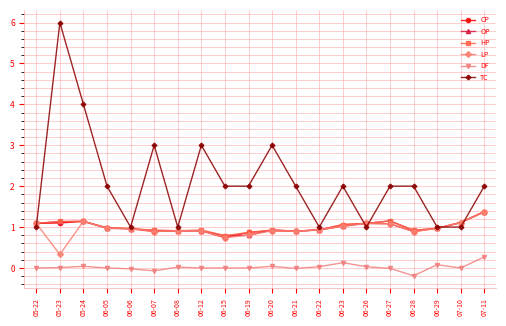

What is the label of the 7th point from the right?

06-23